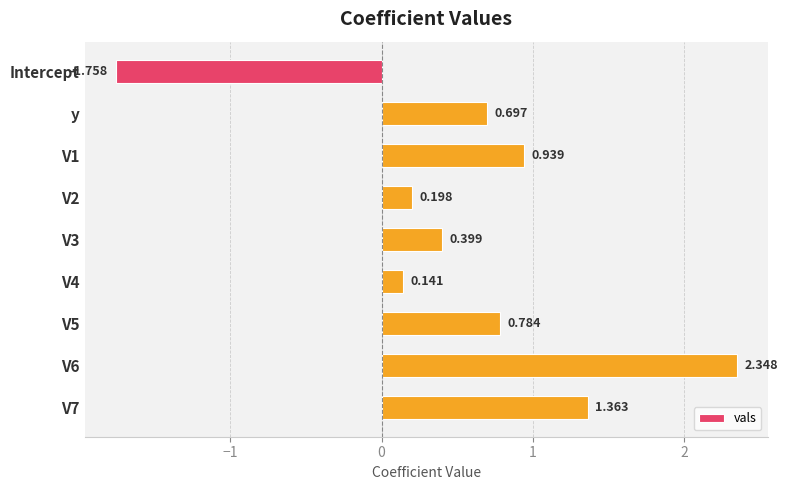

At which category does the chart reach its minimum across all series?

Intercept